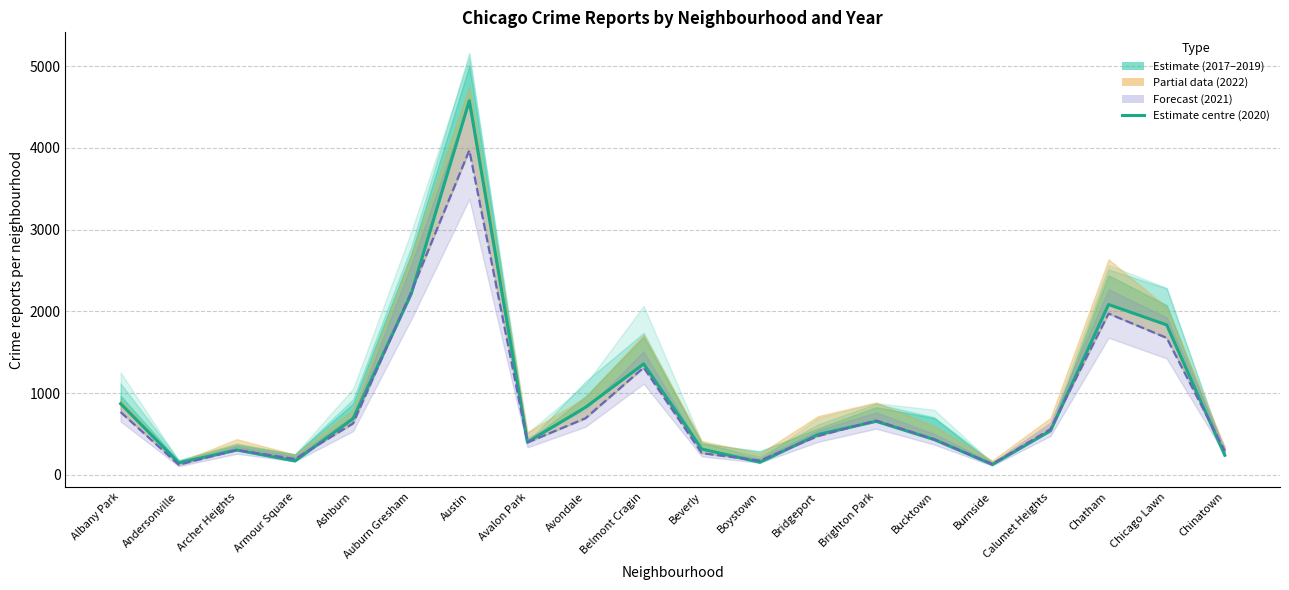

Does the chart display data point markers on the line(s)?

No